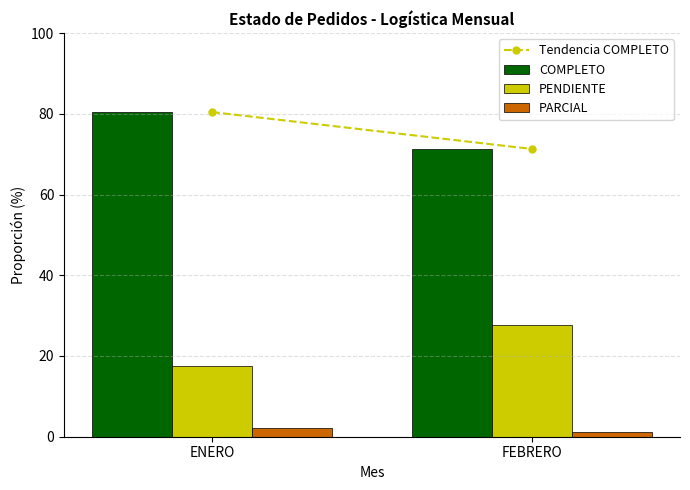

What is the spread (max minus min) of values at ENERO?

78.3